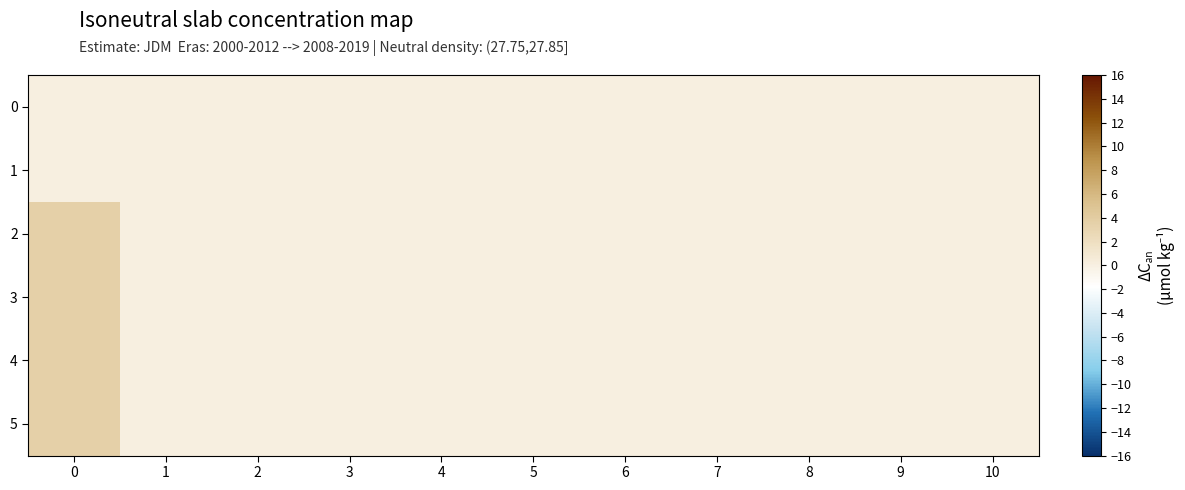

Reading left to right, list all the values displayed in this chart.

row_0: 0=0.0	1=0.0	2=0.0	3=0.0	4=0.0	5=0.0	6=0.0	7=0.0	8=0.0	9=0.0	10=0.0
row_1: 0=0.0	1=0.0	2=0.0	3=0.0	4=0.0	5=0.0	6=0.0	7=0.0	8=0.0	9=0.0	10=0.0
row_2: 0=3.5	1=0.0	2=0.0	3=0.0	4=0.0	5=0.0	6=0.0	7=0.0	8=0.0	9=0.0	10=0.0
row_3: 0=3.5	1=0.0	2=0.0	3=0.0	4=0.0	5=0.0	6=0.0	7=0.0	8=0.0	9=0.0	10=0.0
row_4: 0=3.5	1=0.0	2=0.0	3=0.0	4=0.0	5=0.0	6=0.0	7=0.0	8=0.0	9=0.0	10=0.0
row_5: 0=3.5	1=0.0	2=0.0	3=0.0	4=0.0	5=0.0	6=0.0	7=0.0	8=0.0	9=0.0	10=0.0